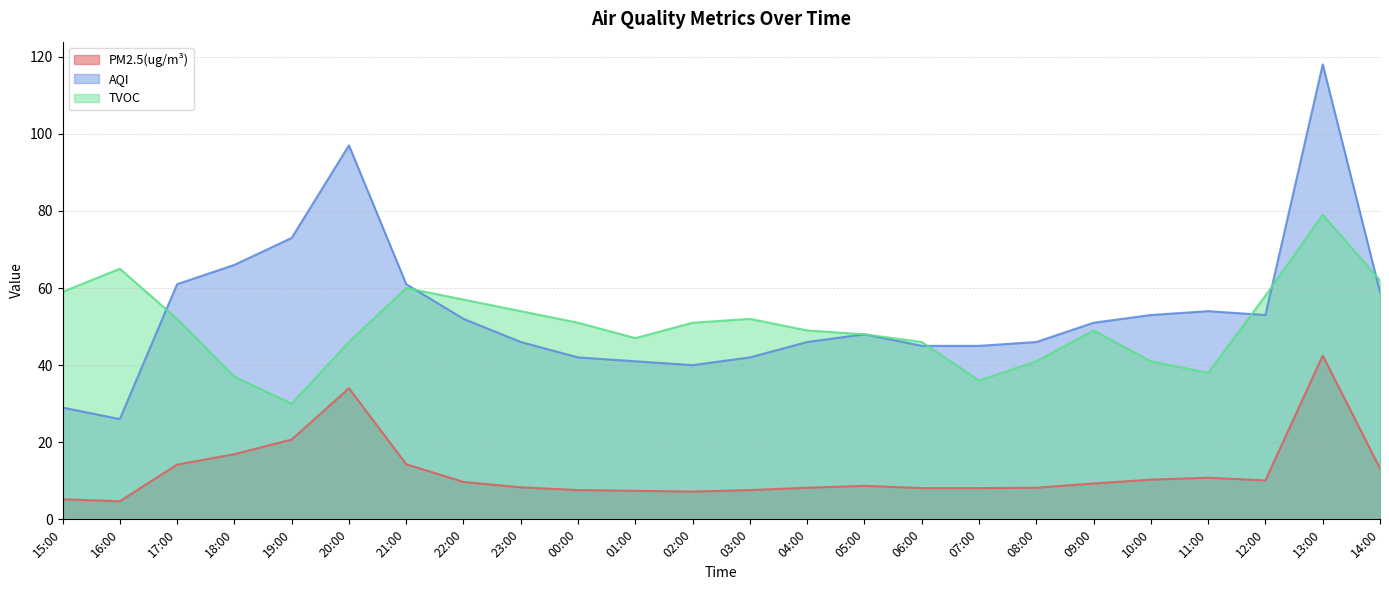

What is the greatest value displayed?

118.0